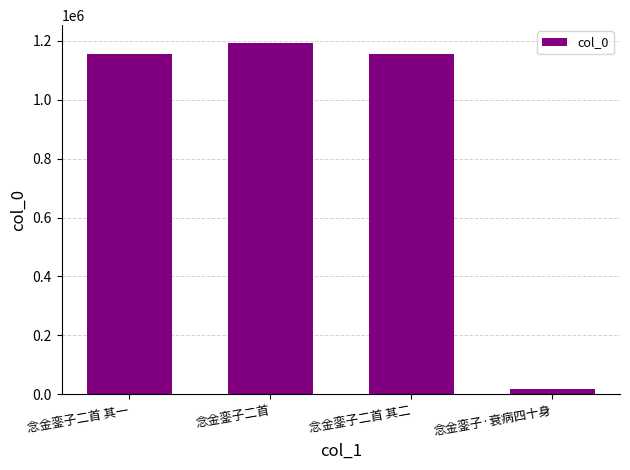

Is it true that the value at 念金銮子二首 其二 is 1157364?

True